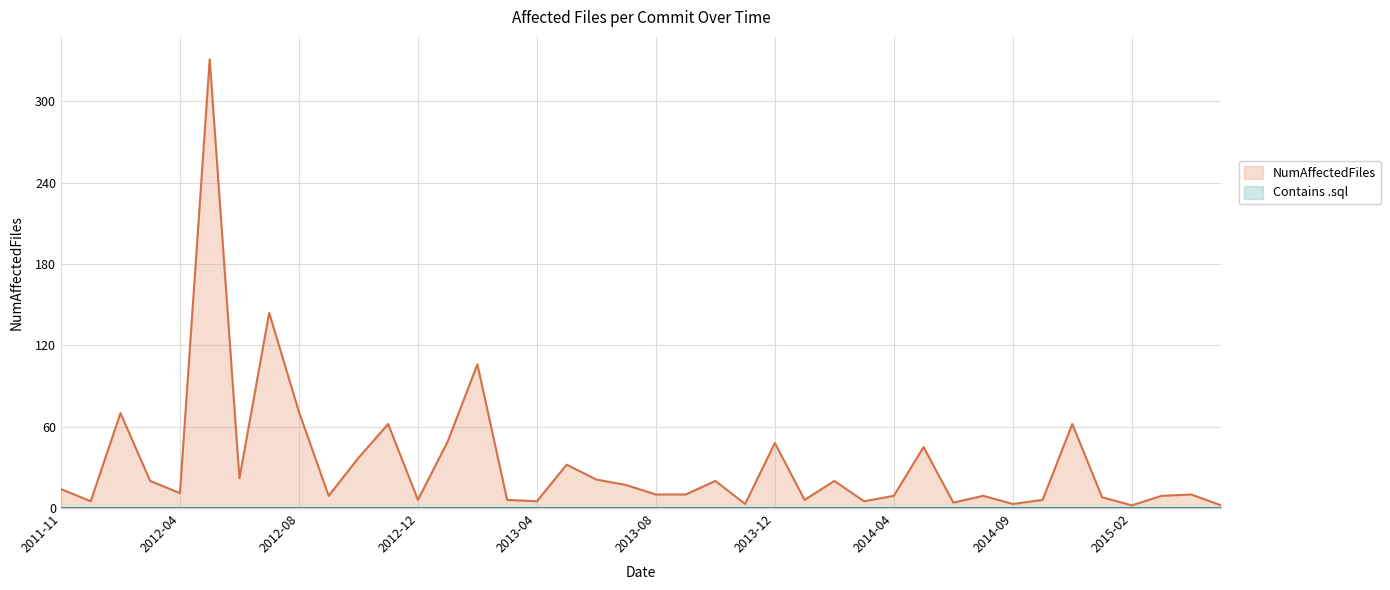

What is the difference between the second highest and second lowest values?

142